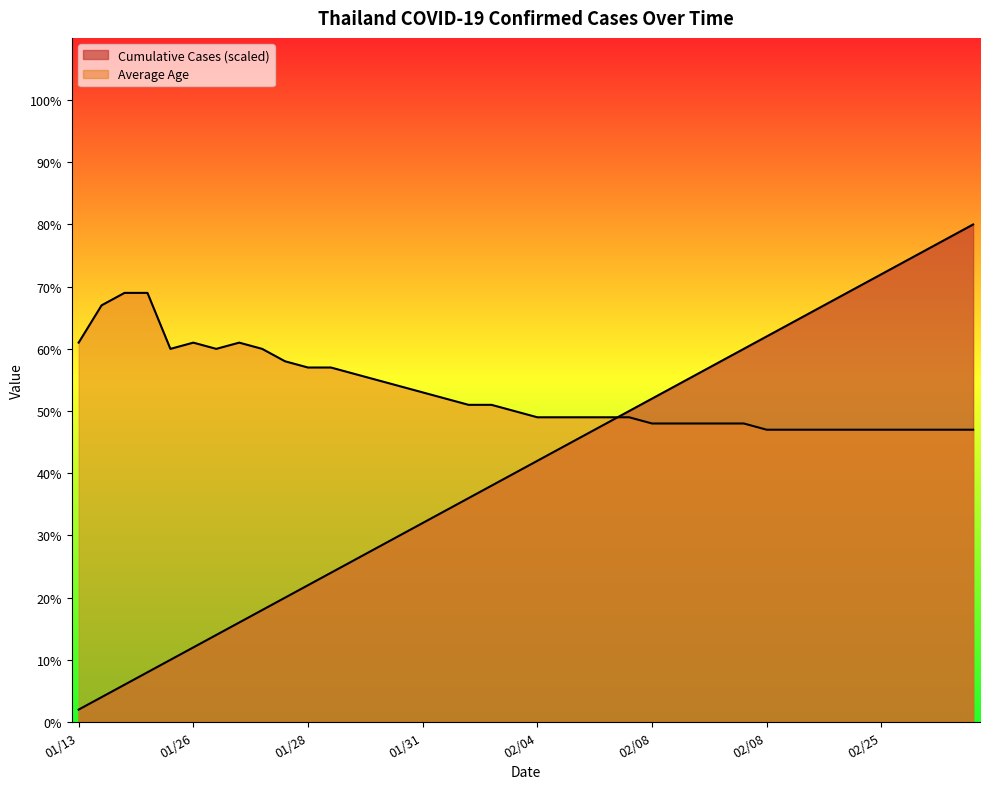

What is the sum of the Average Age values at 2020-02-04 and 2020-02-04?

99